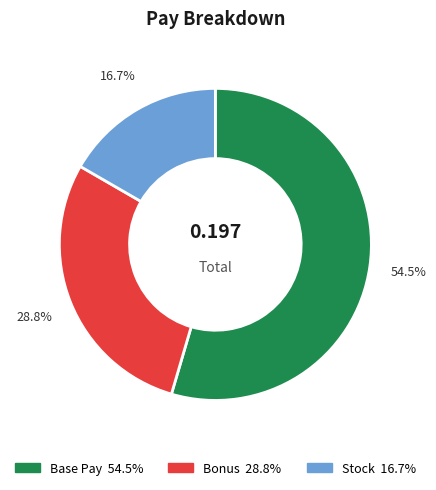

Does any single category account for the majority?

Yes